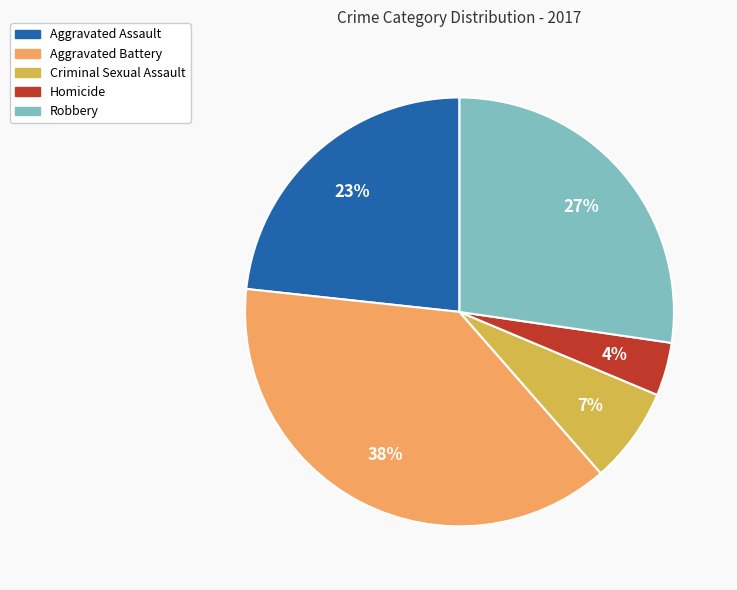

To the nearest percent, what percentage of the pie is Homicide?

4%